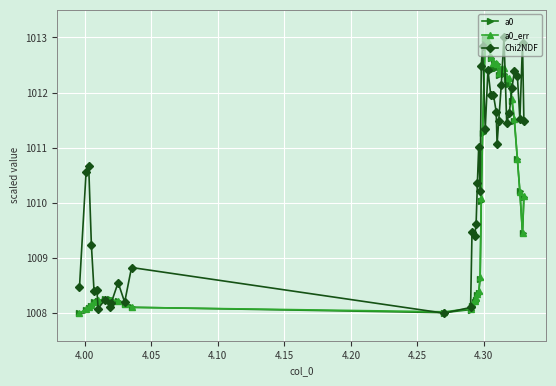

What is the value of the a0 point at the 1st from the left?

1008.0